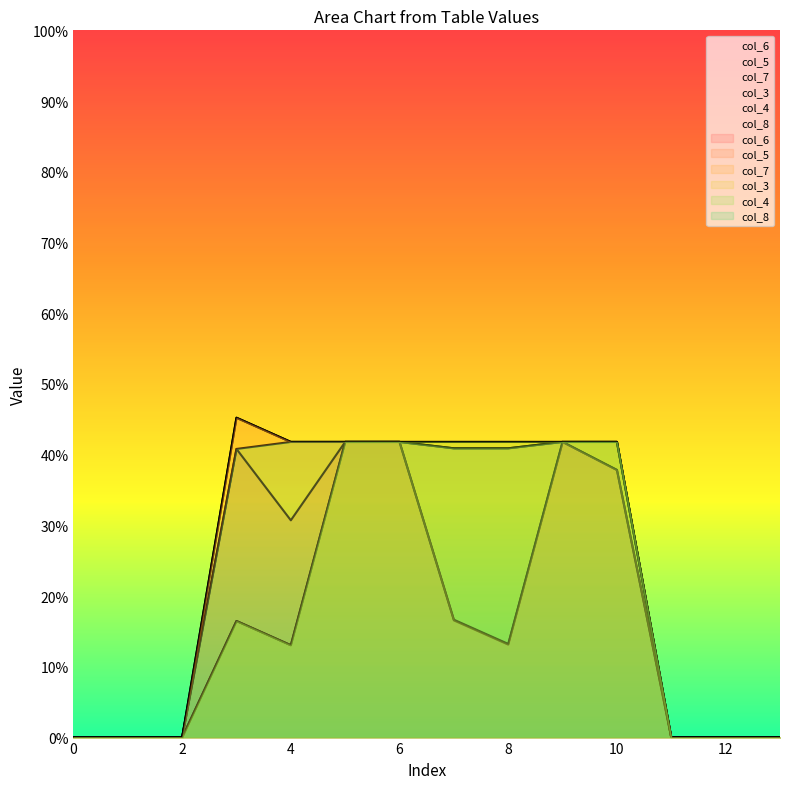

How many col_3 values are between 0 and 464?

14